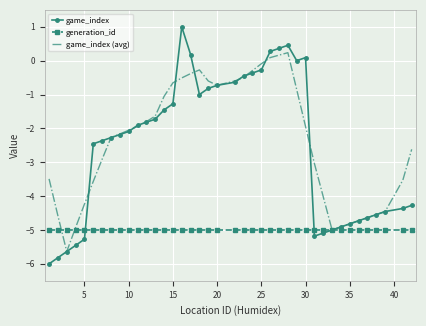

What is the smallest value displayed?

-6.0